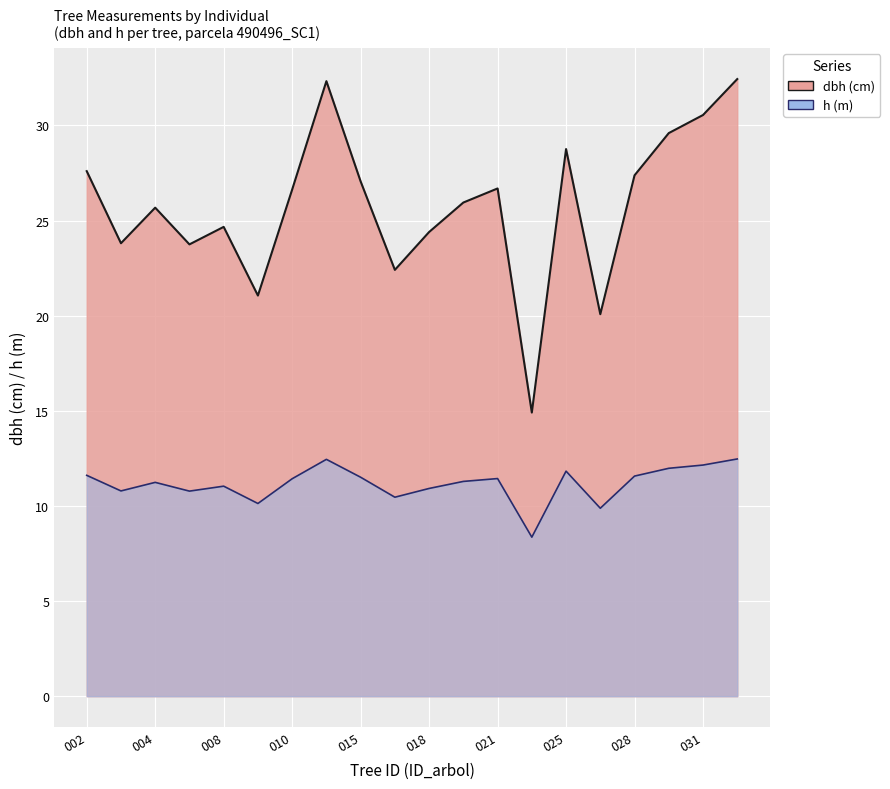

Where is the first local maximum for h?

004